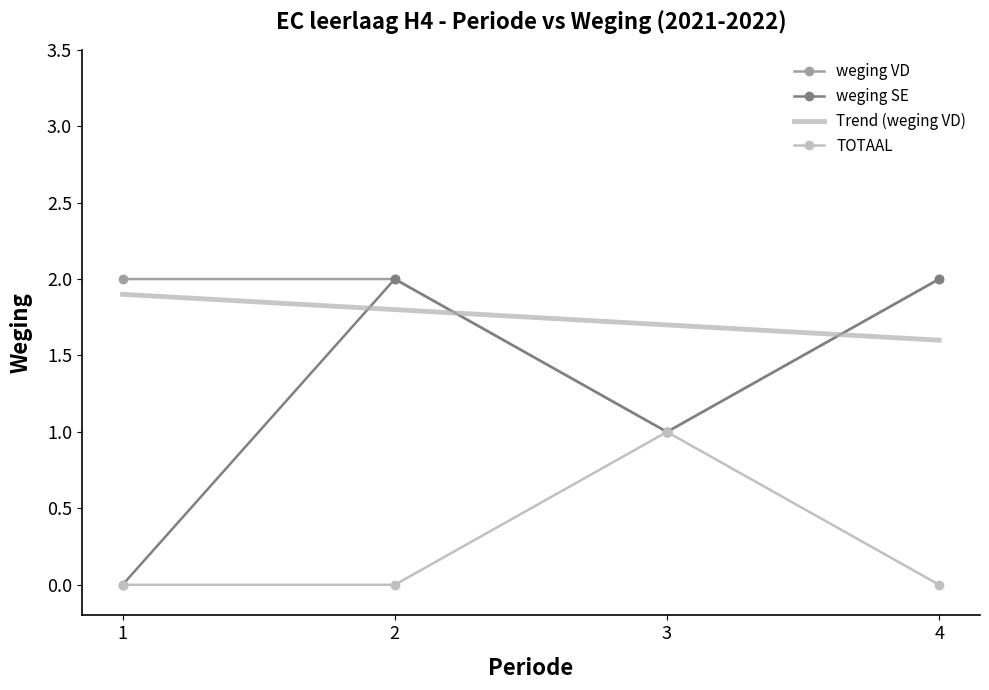

Where is the data nearest to the value 1?

3